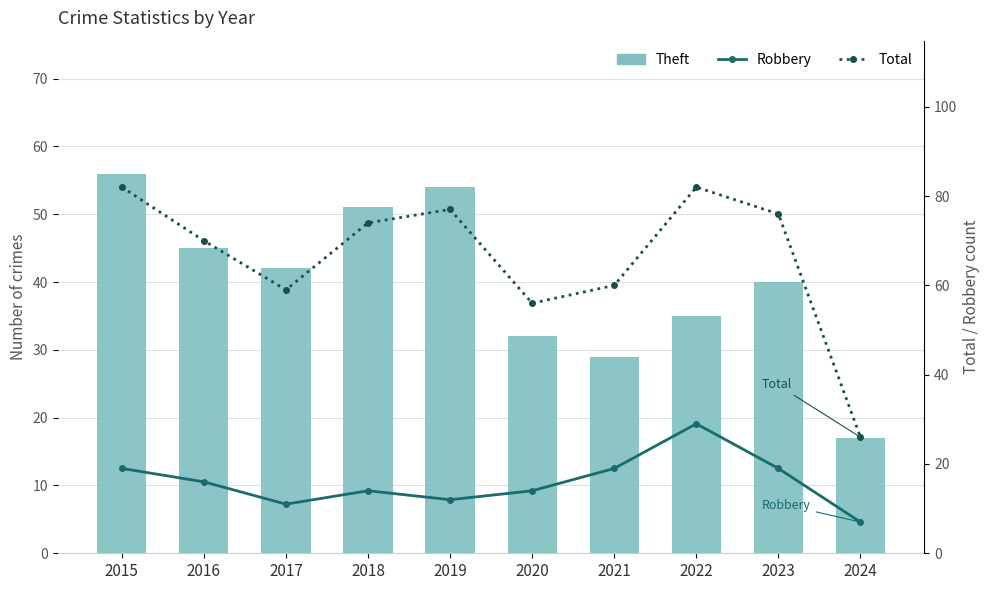

Reading left to right, list all the values displayed in this chart.

Theft: 2015=56	2016=45	2017=42	2018=51	2019=54	2020=32	2021=29	2022=35	2023=40	2024=17
Robbery: 2015=19	2016=16	2017=11	2018=14	2019=12	2020=14	2021=19	2022=29	2023=19	2024=7
Total: 2015=82	2016=70	2017=59	2018=74	2019=77	2020=56	2021=60	2022=82	2023=76	2024=26